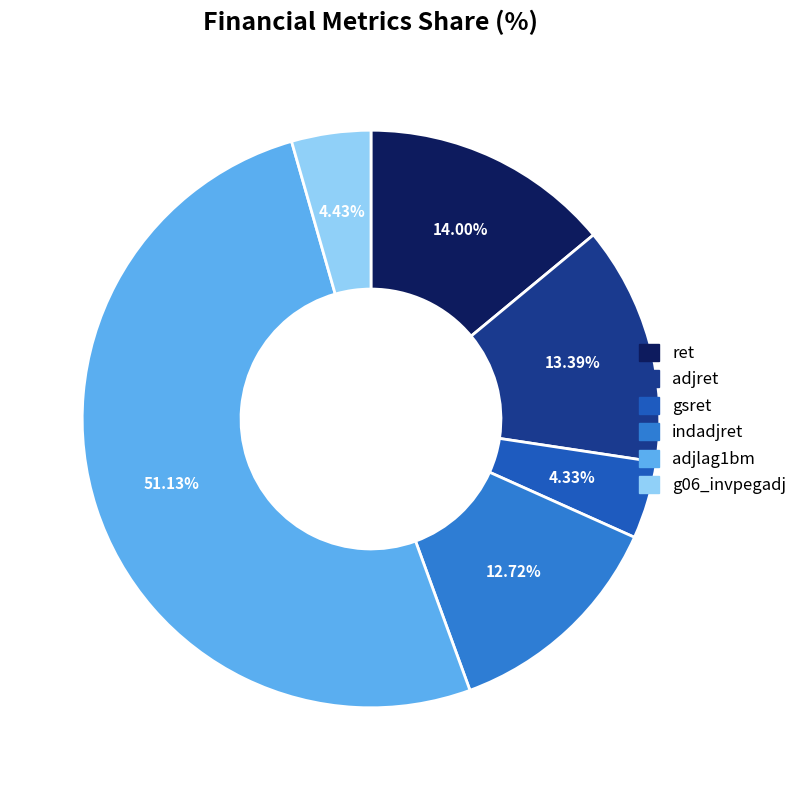

What percentage is NOT represented by adjlag1bm?

48.9%